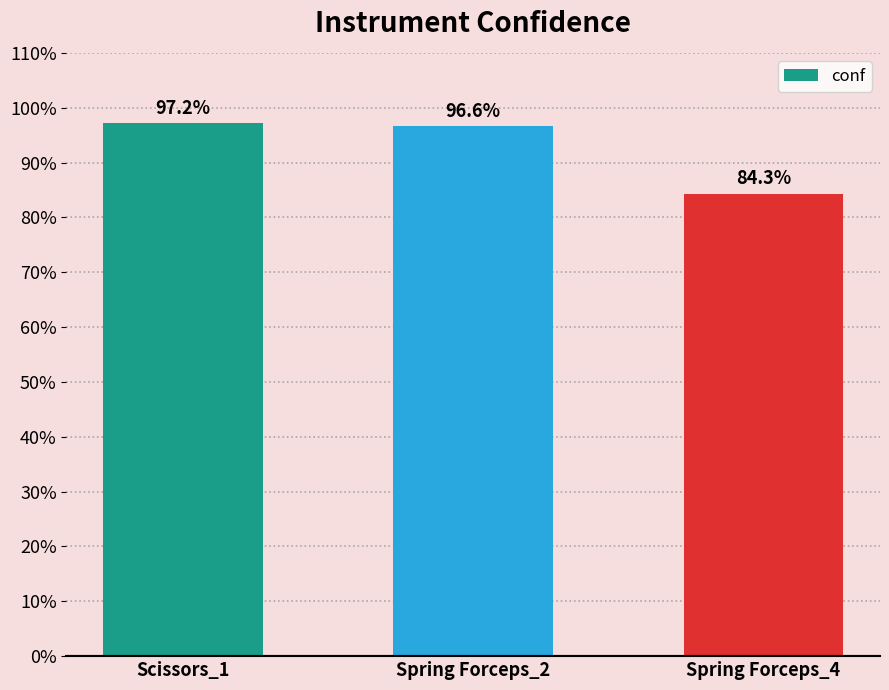

What is the label of the 1st bar from the right?

Spring Forceps_4